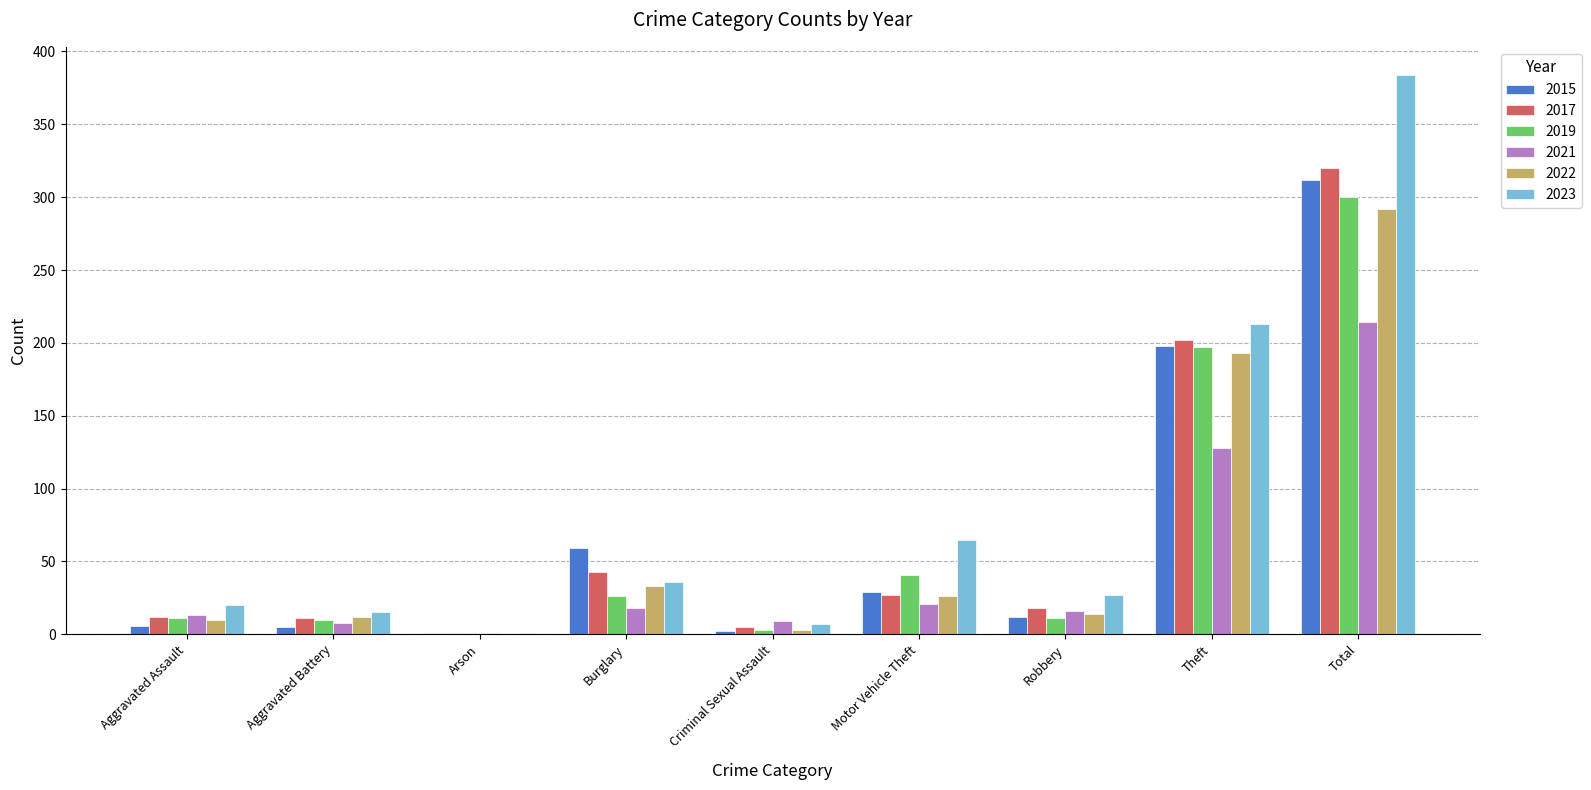

Is the value of 2015 at Burglary greater than the value of 2019 at Aggravated Battery?

Yes